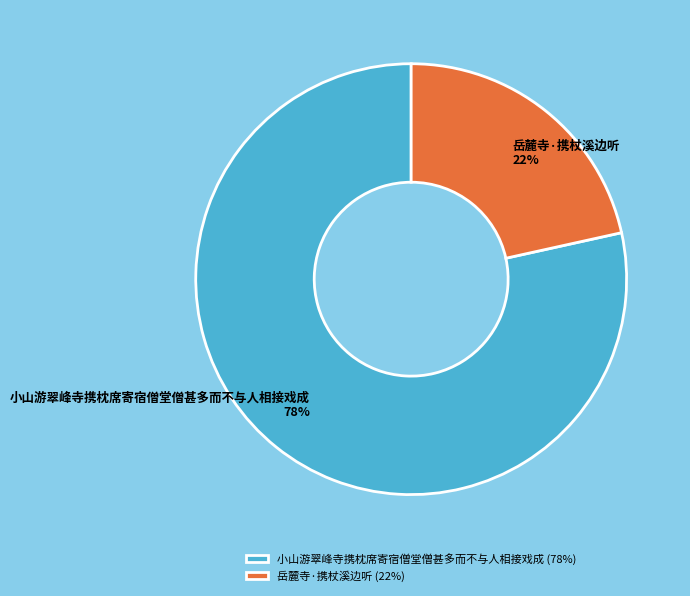

To the nearest percent, what percentage of the pie is 岳麓寺·携杖溪边听?

22%